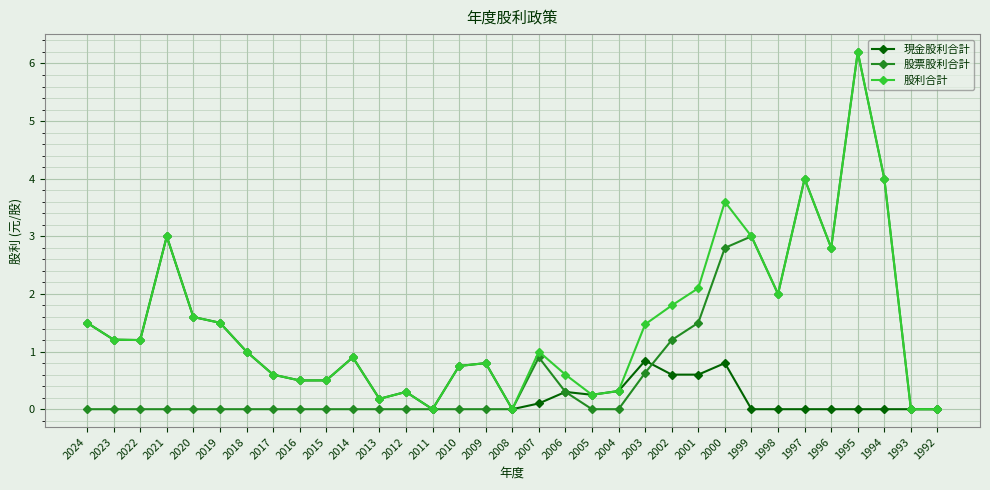

Count the number of categories in the chart.

33